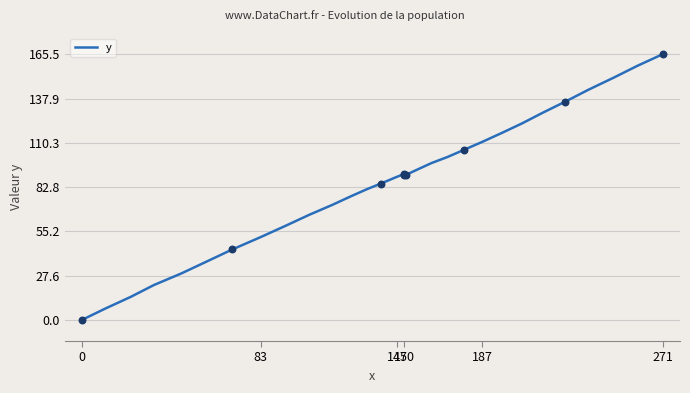

What is the ratio of the value at 17 to the value at 18?

1.0